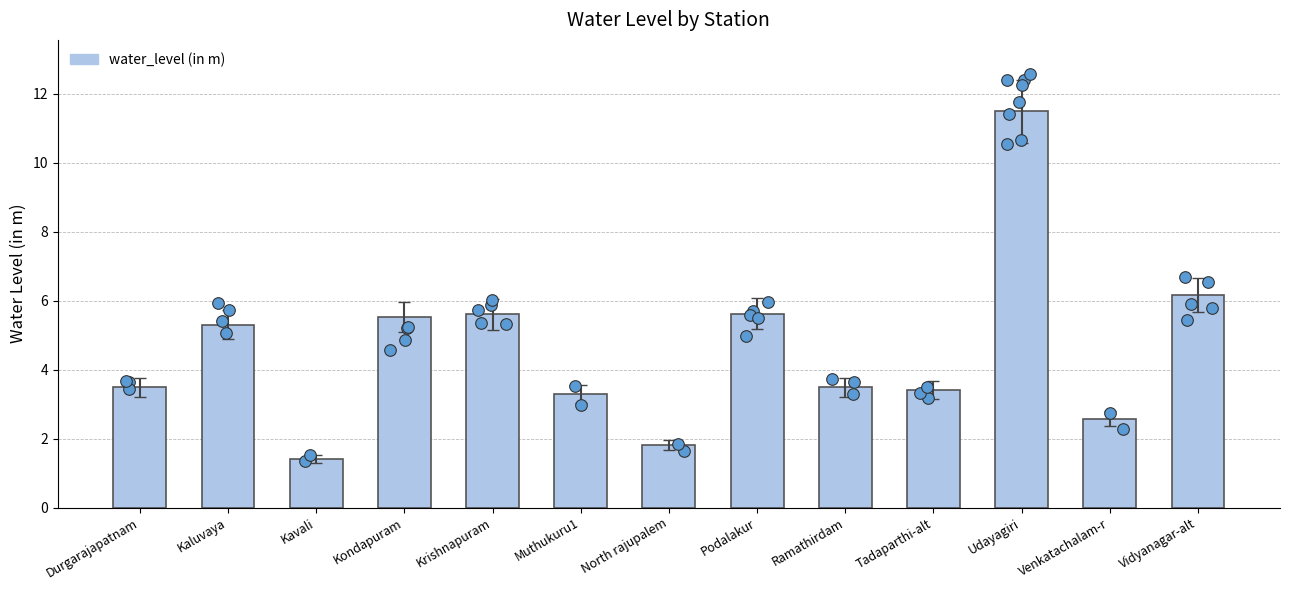

Approximately how many times larger is the value at Muthukuru1 compared to Kaluvaya?

0.6